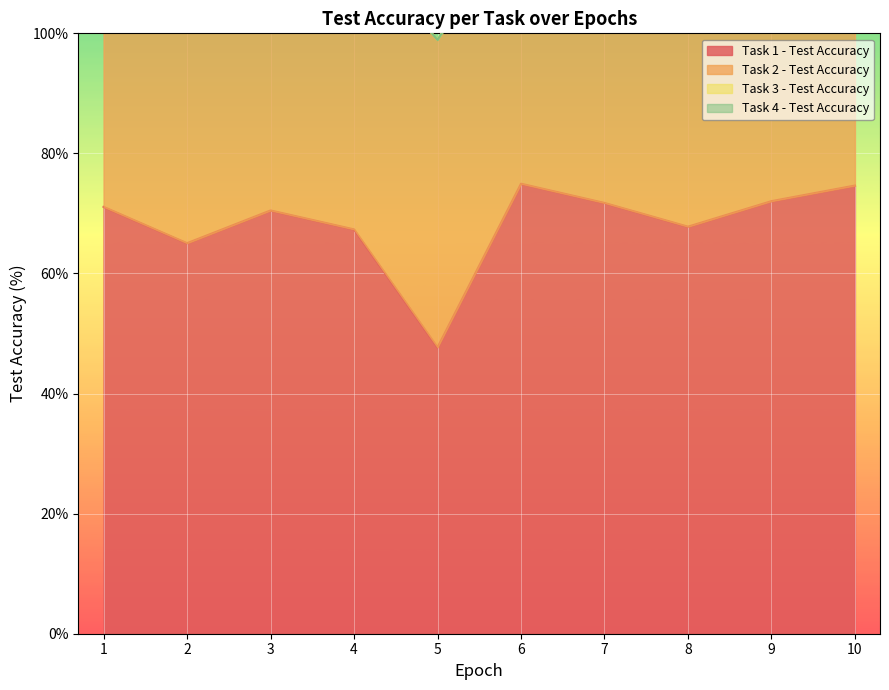

What is the spread (max minus min) of values at 3?

70.5